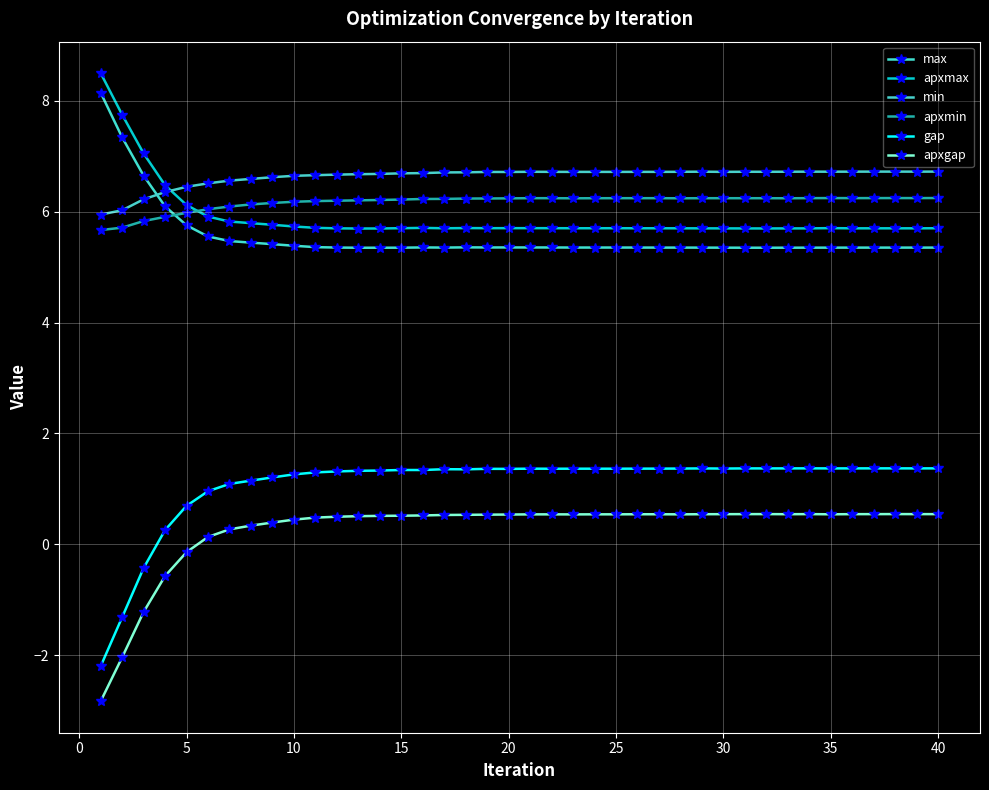

How many values in gap are above zero?

37